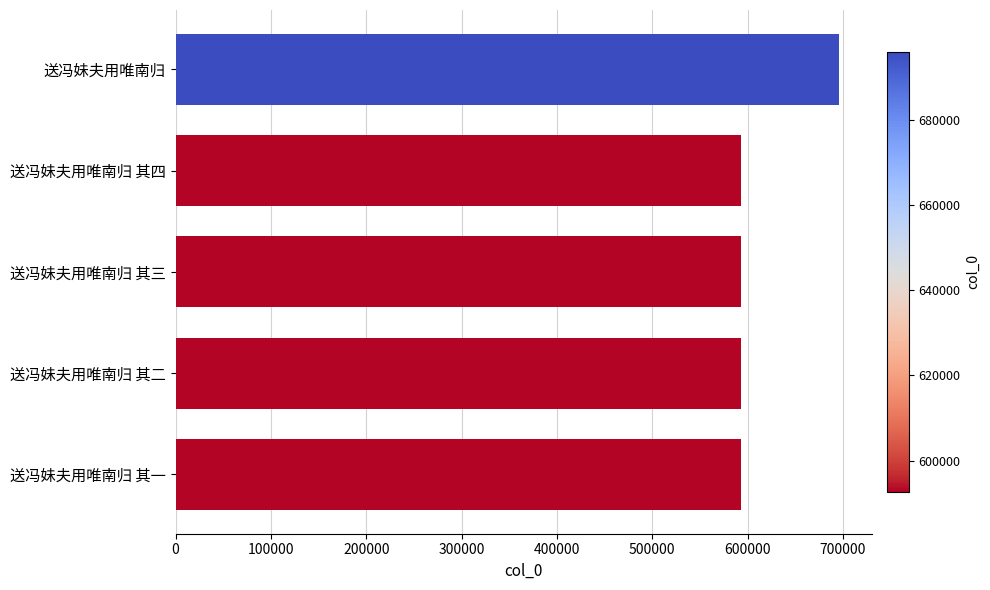

What is the sum of all values?

3066522